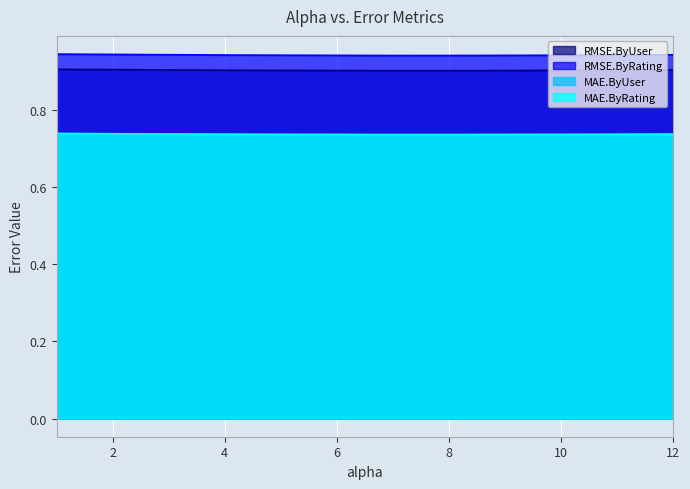

Reading left to right, list all the values displayed in this chart.

RMSE.ByUser: 1.0=0.9	2.0=0.9	3.0=0.9	4.0=0.9	5.0=0.9	6.0=0.9	7.0=0.9	8.0=0.9	9.0=0.9	10.0=0.9	11.0=0.9	12.0=0.9
RMSE.ByRating: 1.0=0.9	2.0=0.9	3.0=0.9	4.0=0.9	5.0=0.9	6.0=0.9	7.0=0.9	8.0=0.9	9.0=0.9	10.0=0.9	11.0=0.9	12.0=0.9
MAE.ByUser: 1.0=0.7	2.0=0.7	3.0=0.7	4.0=0.7	5.0=0.7	6.0=0.7	7.0=0.7	8.0=0.7	9.0=0.7	10.0=0.7	11.0=0.7	12.0=0.7
MAE.ByRating: 1.0=0.7	2.0=0.7	3.0=0.7	4.0=0.7	5.0=0.7	6.0=0.7	7.0=0.7	8.0=0.7	9.0=0.7	10.0=0.7	11.0=0.7	12.0=0.7